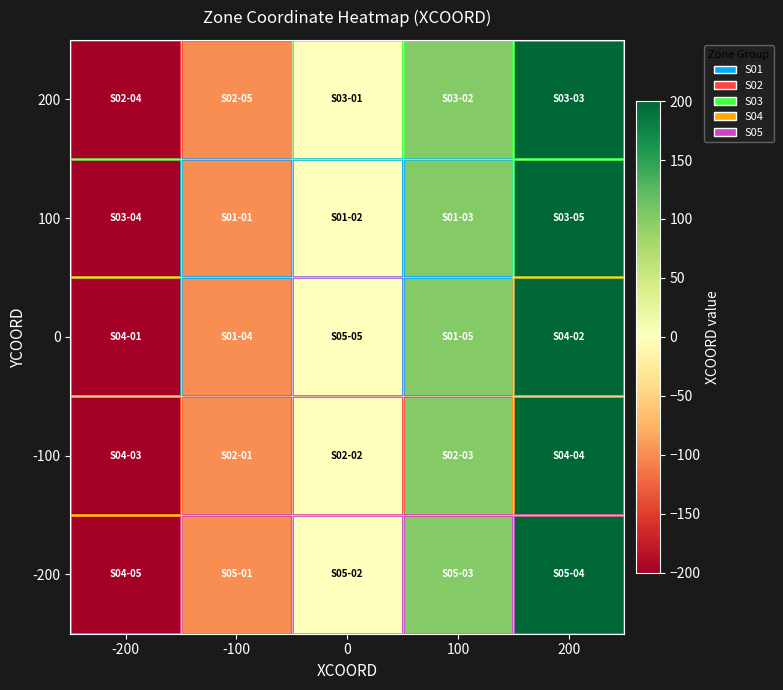

Reading left to right, what are all the values shown in this chart?

200: -200=-200	-100=-100	0=0	100=100	200=200
100: -200=-200	-100=-100	0=0	100=100	200=200
0: -200=-200	-100=-100	0=0	100=100	200=200
-100: -200=-200	-100=-100	0=0	100=100	200=200
-200: -200=-200	-100=-100	0=0	100=100	200=200